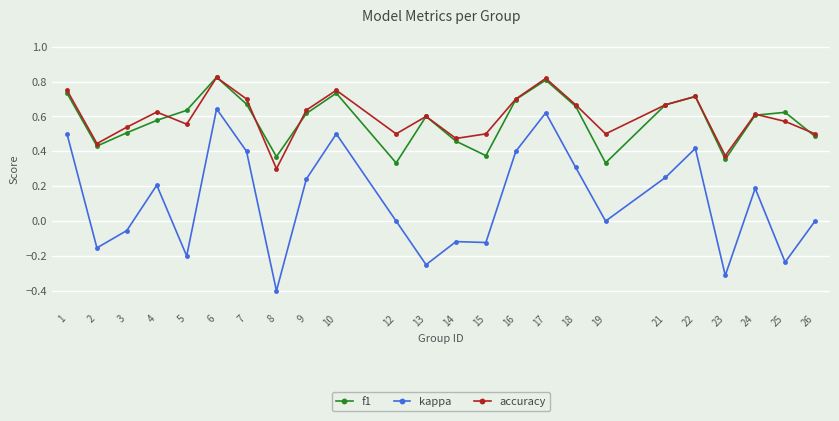

What is the minimum value shown in the chart?

-0.4